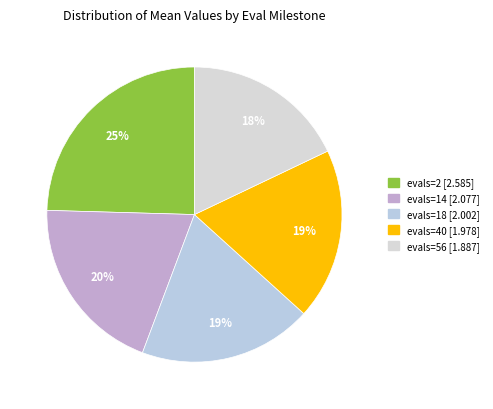

Which has a higher value, evals=14 or evals=18?

evals=14